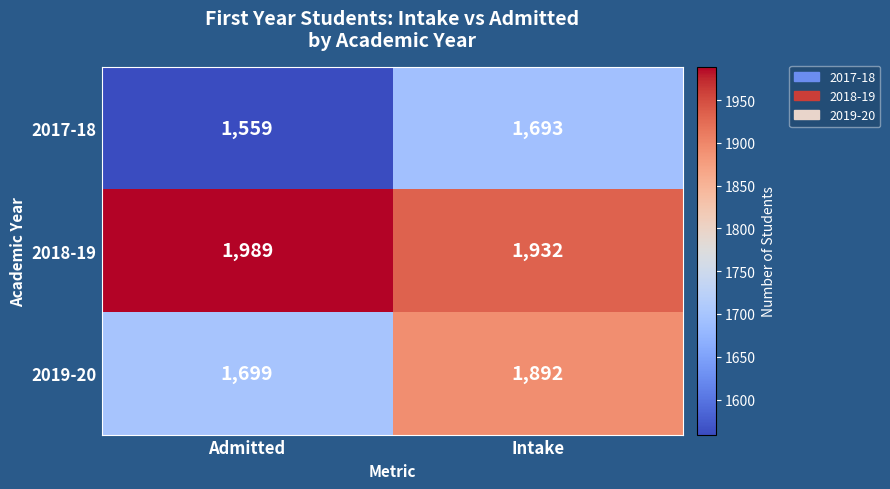

List the series in order of their overall mean, highest first.

2018-19, 2019-20, 2017-18